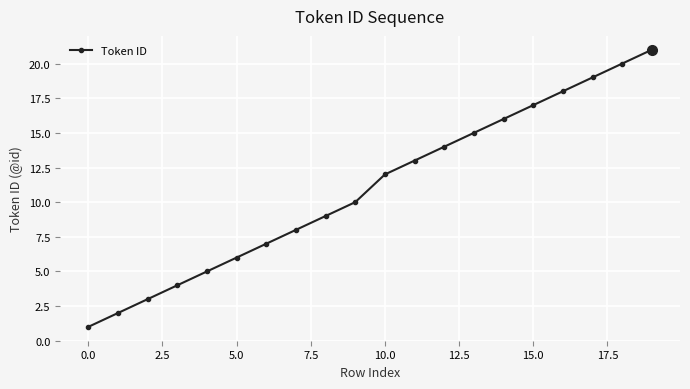

True or false: the data has more than 2 interior local peaks.

False